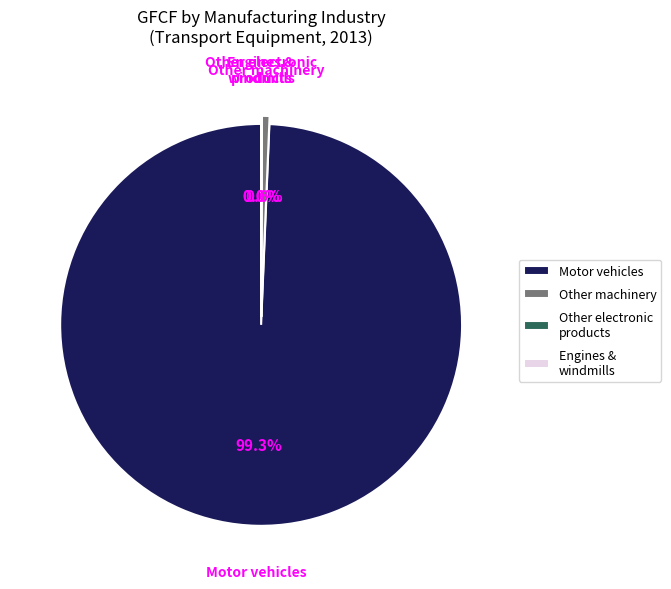

Is Motor vehicles the majority of the pie?

Yes